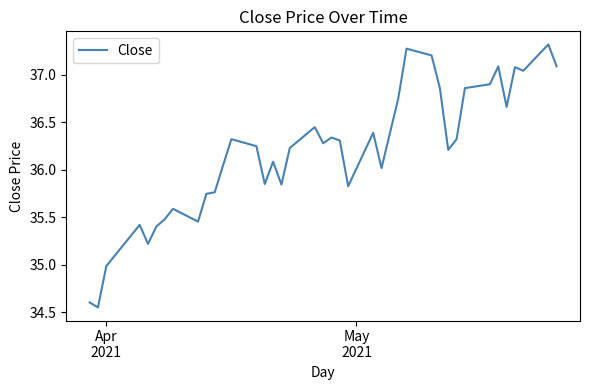

What is the difference between the maximum and minimum values?

2.8